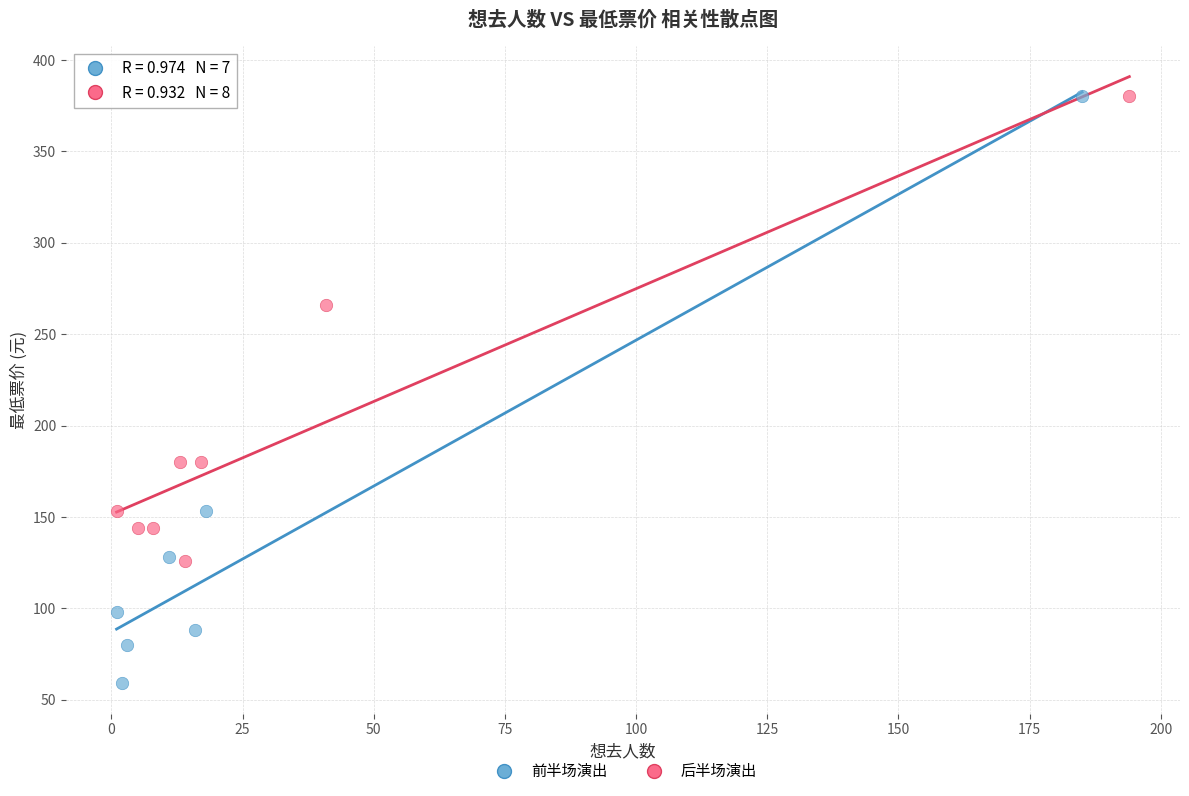

What are all the series names shown in the legend?

前半场演出, 后半场演出